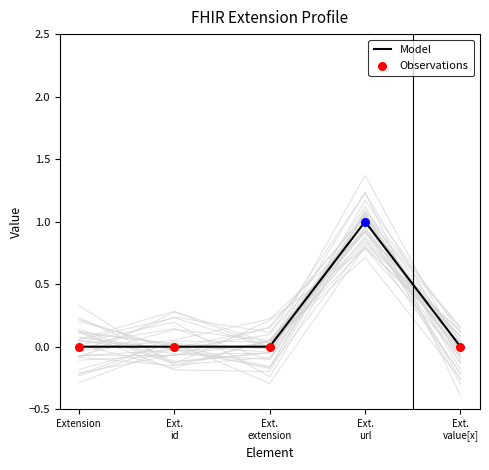

Between Ext.
url and Ext.
id, which is larger?

Ext.
url